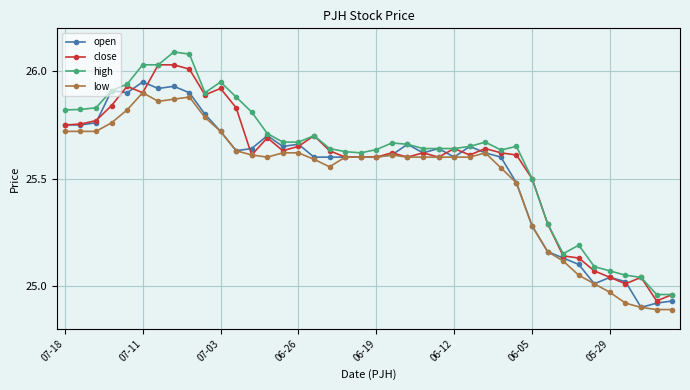

List the series in order of their overall mean, lowest first.

low, open, close, high